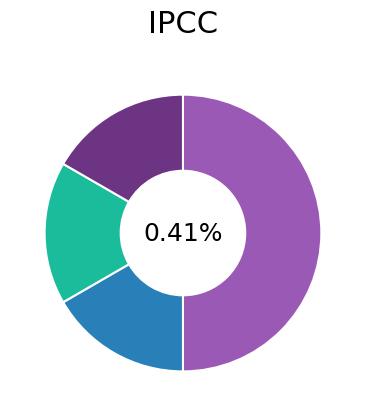

Which slice is the smallest?

Extension